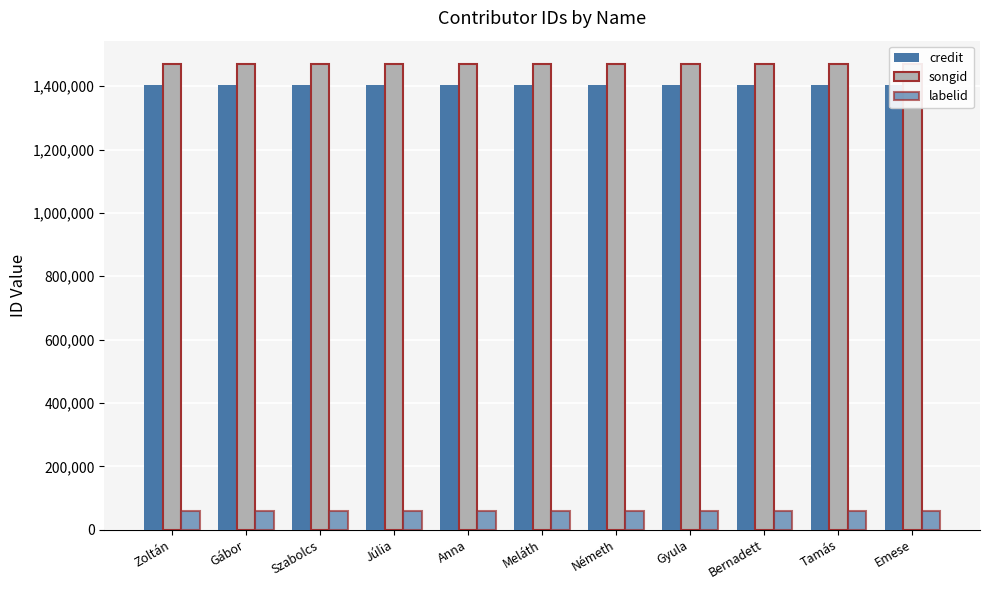

Is it true that labelid equals 59851 at Emese?

True